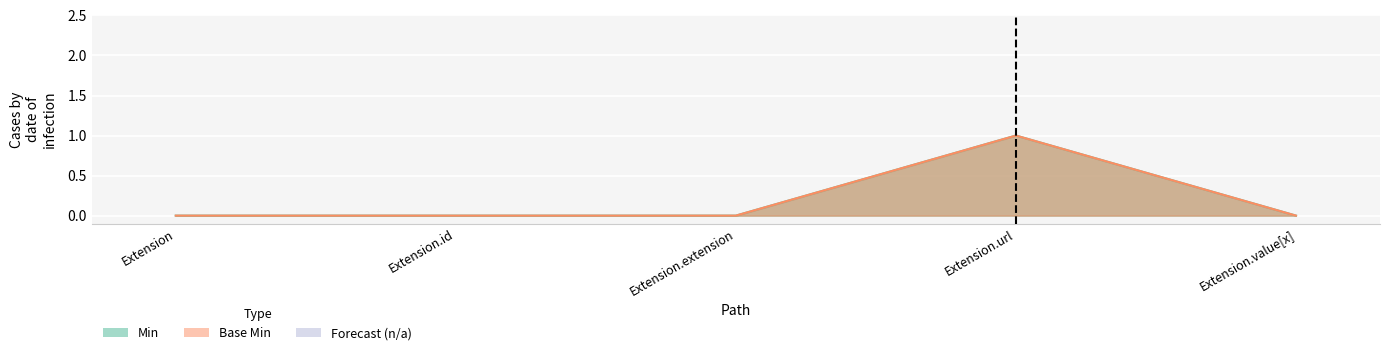

How many lines are shown in the chart?

2